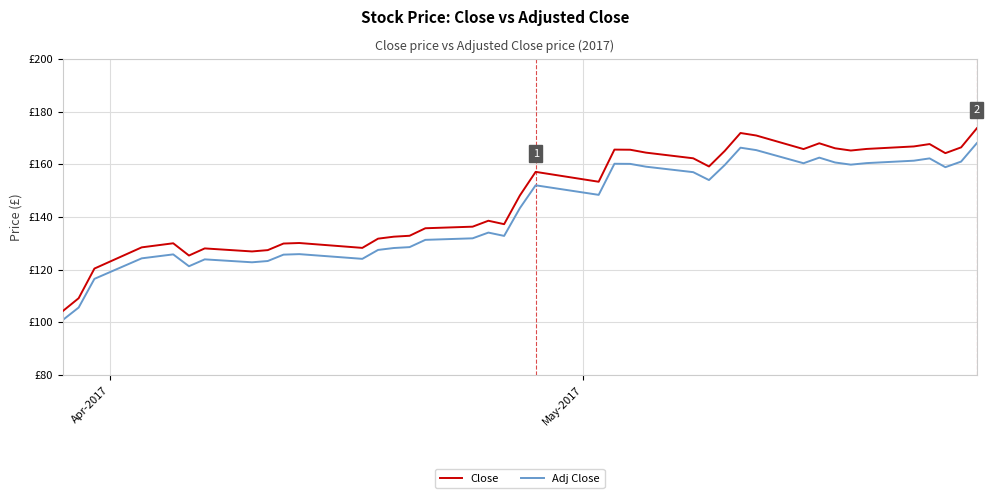

True or false: Close and Adj Close intersect in this chart.

False